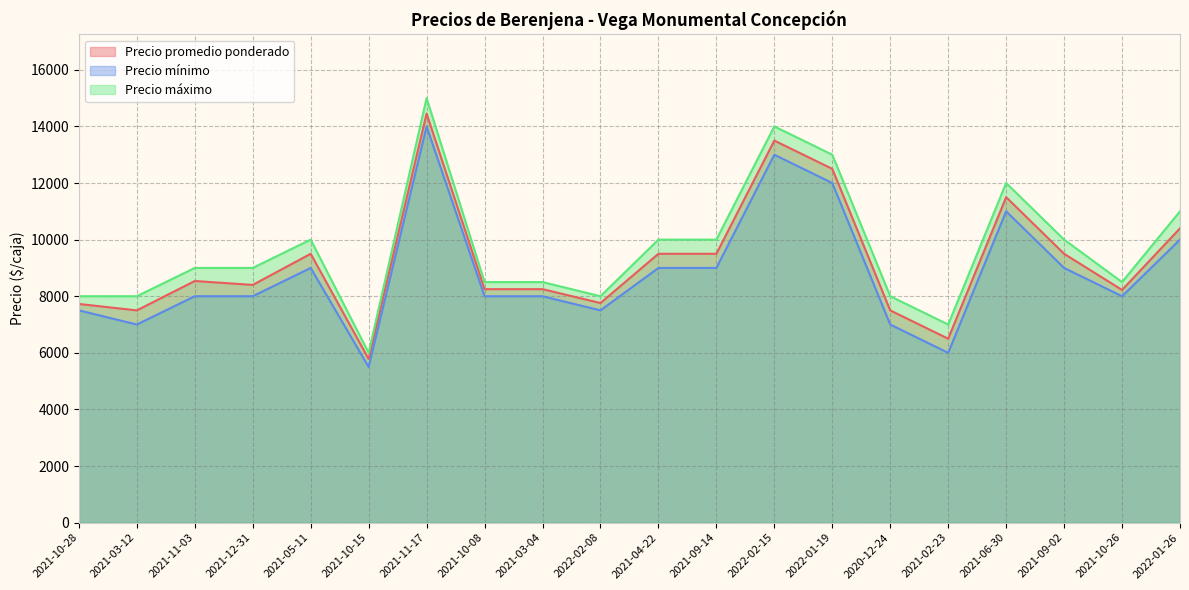

Between 2021-10-15 and 2020-12-24, which series saw the biggest shift?

Precio máximo